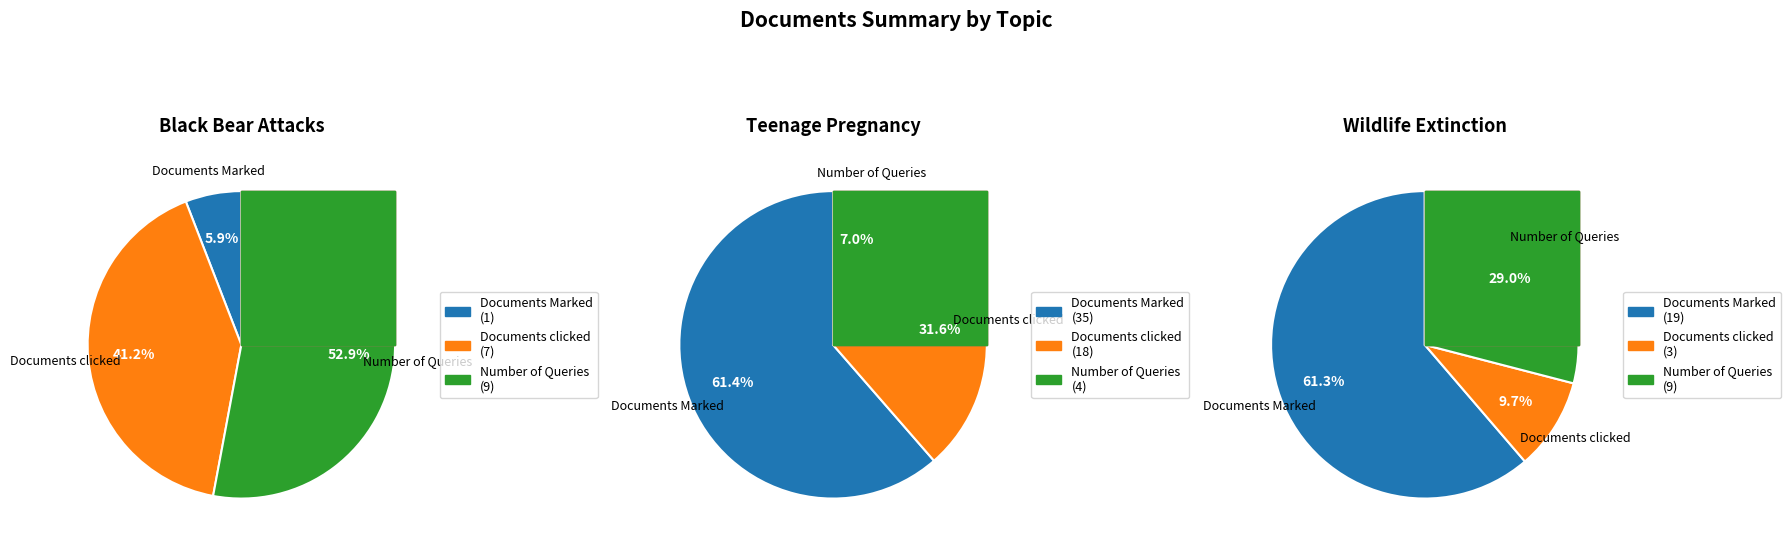

What percentage is the Number of Queries slice, to the nearest percent?

29%